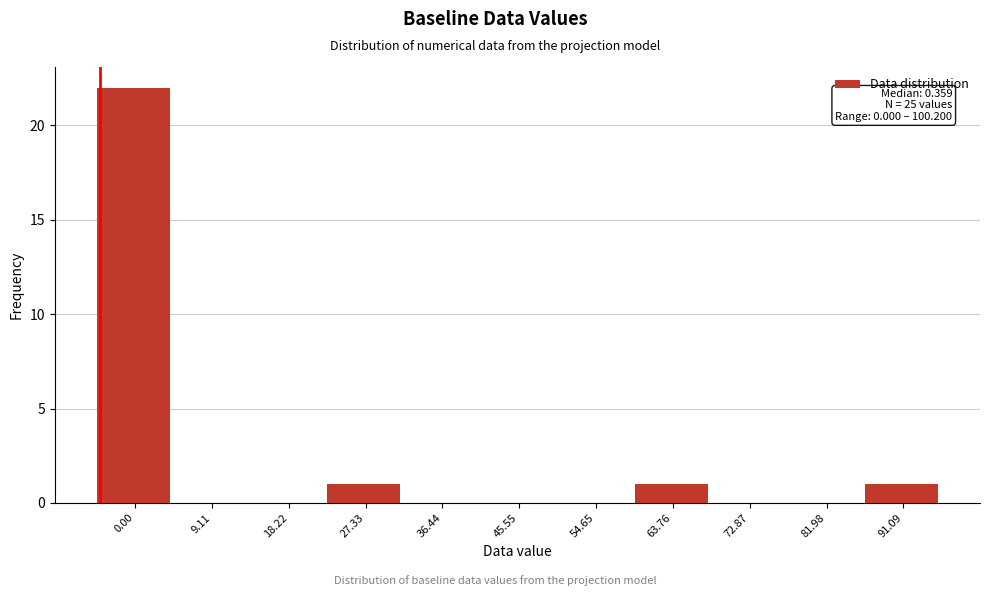

Reading left to right, what are all the values shown in this chart?

0.00=22	9.11=0	18.22=0	27.33=1	36.44=0	45.55=0	54.65=0	63.76=1	72.87=0	81.98=0	91.09=1